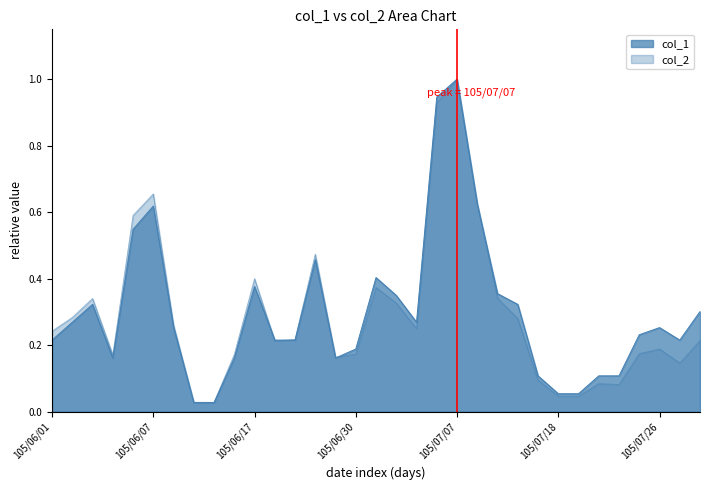

Where is col_1 nearest to the value 0?

105/06/13